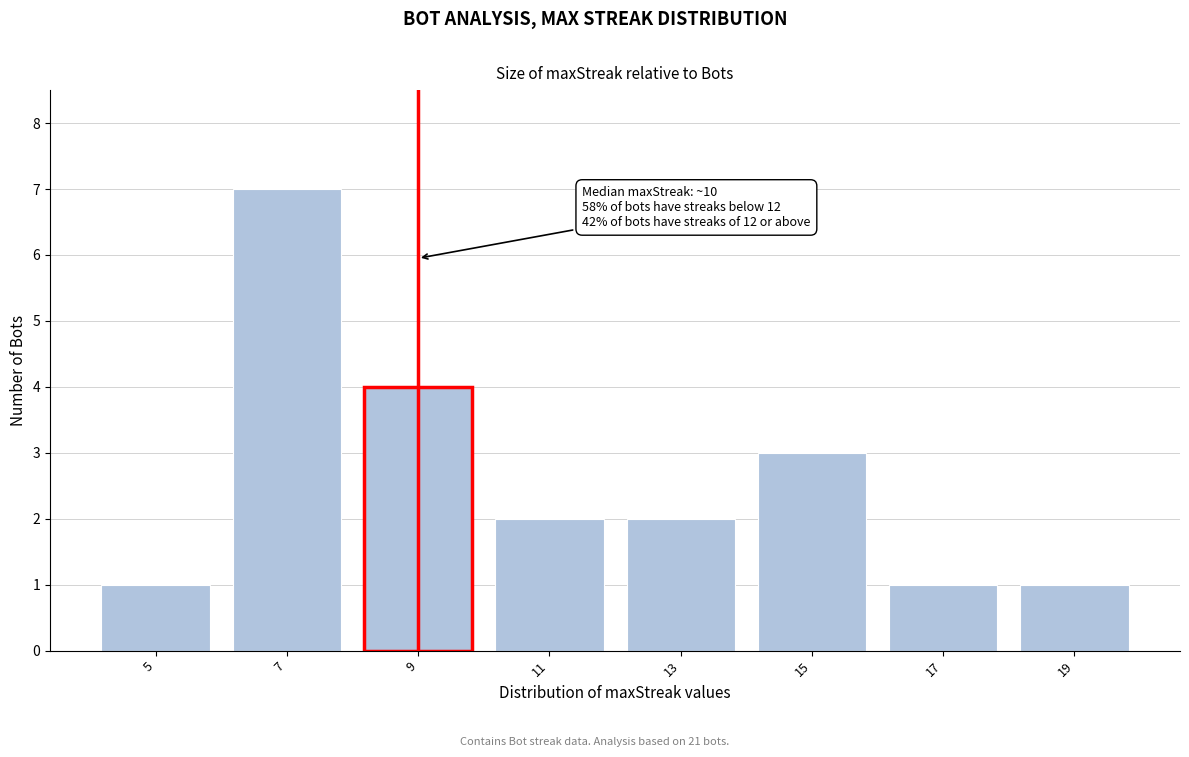

Reading left to right, extract all data points from this chart.

1	7	4	2	2	3	1	1